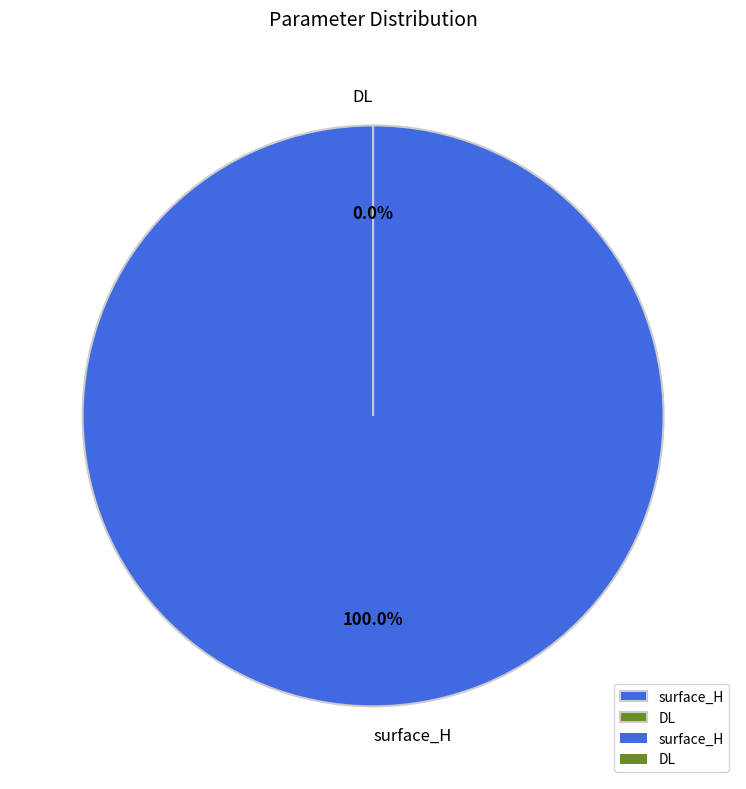

Which slice is the largest?

surface_H